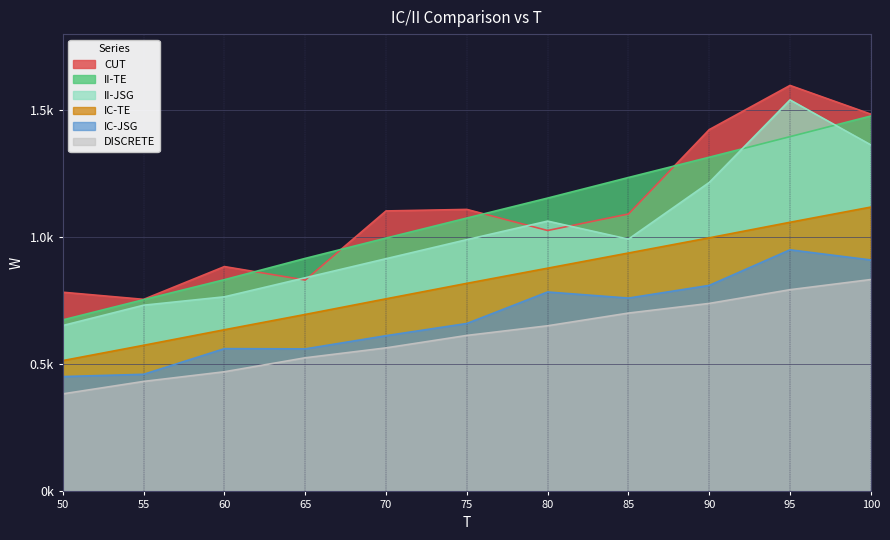

At which label does IC-TE first exceed 819?

80.0